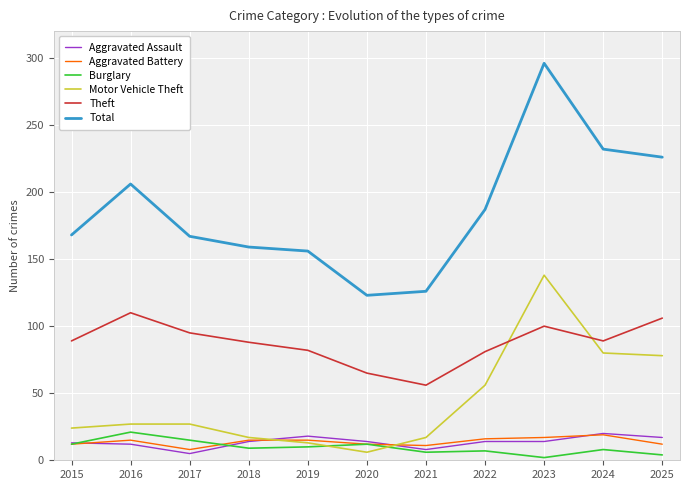

True or false: Theft has a value of 106 at 2025.

True